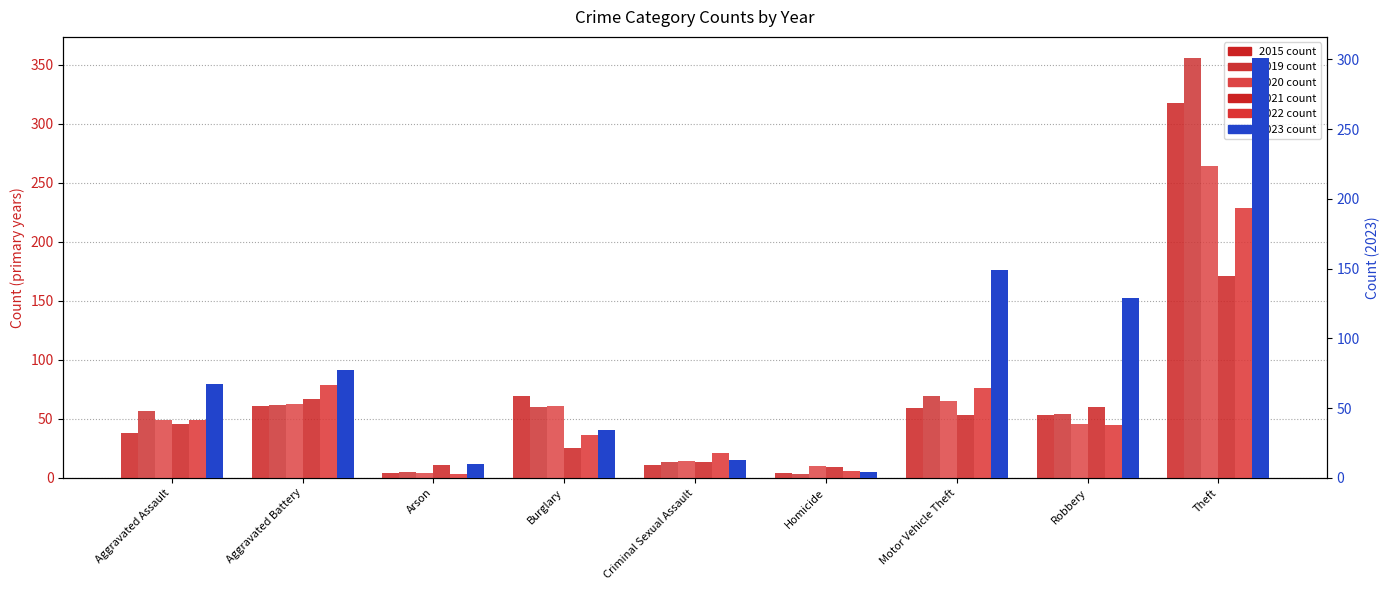

Does the chart contain stacked bars?

No